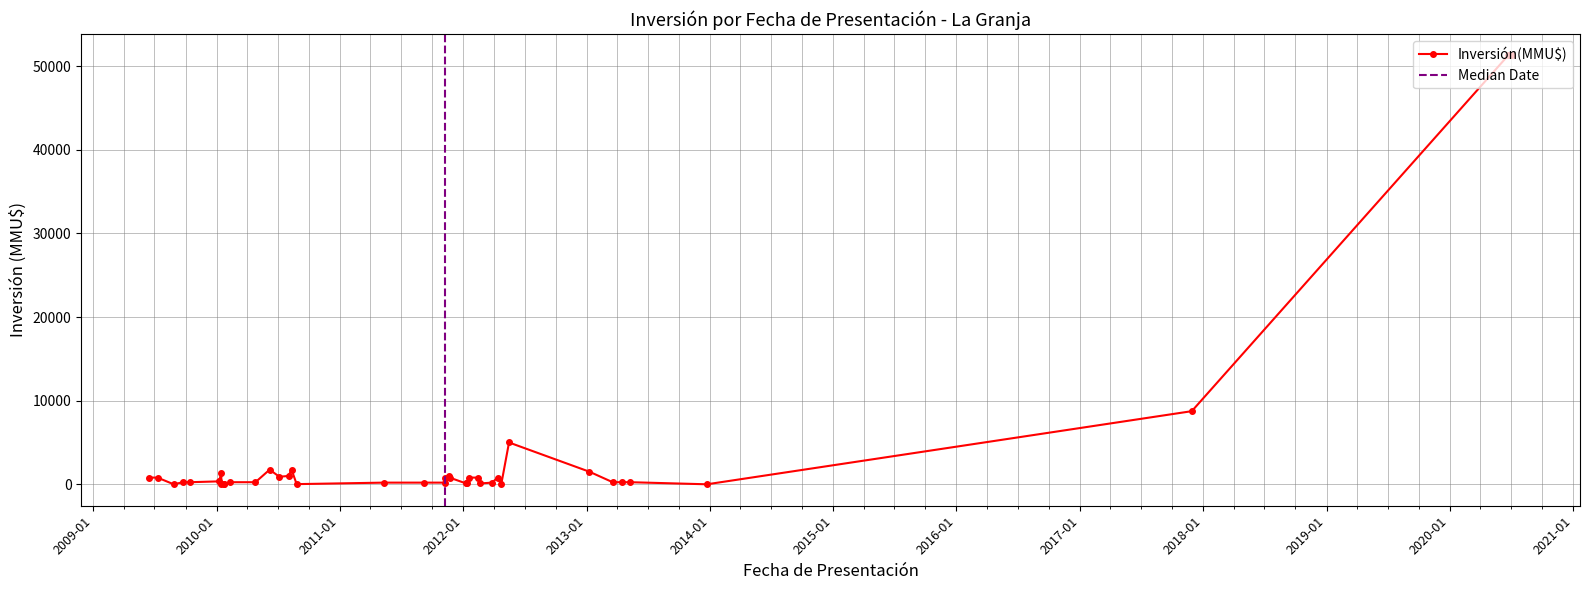

Which category has the highest value across all series?

03/07/2020